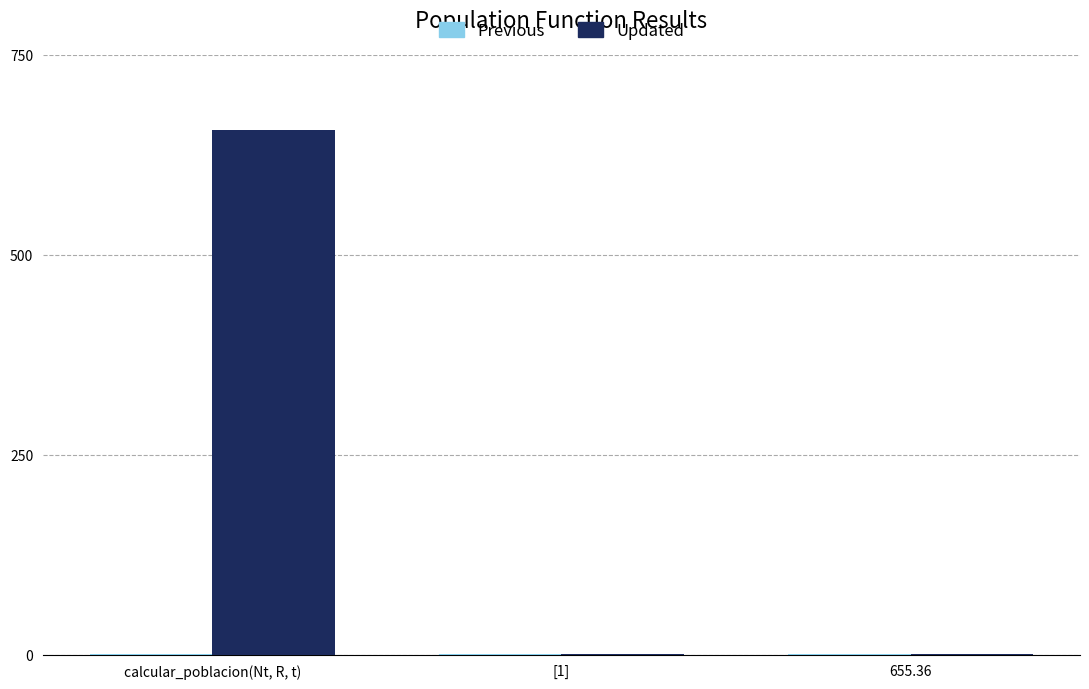

What is the maximum value for Updated?

655.4